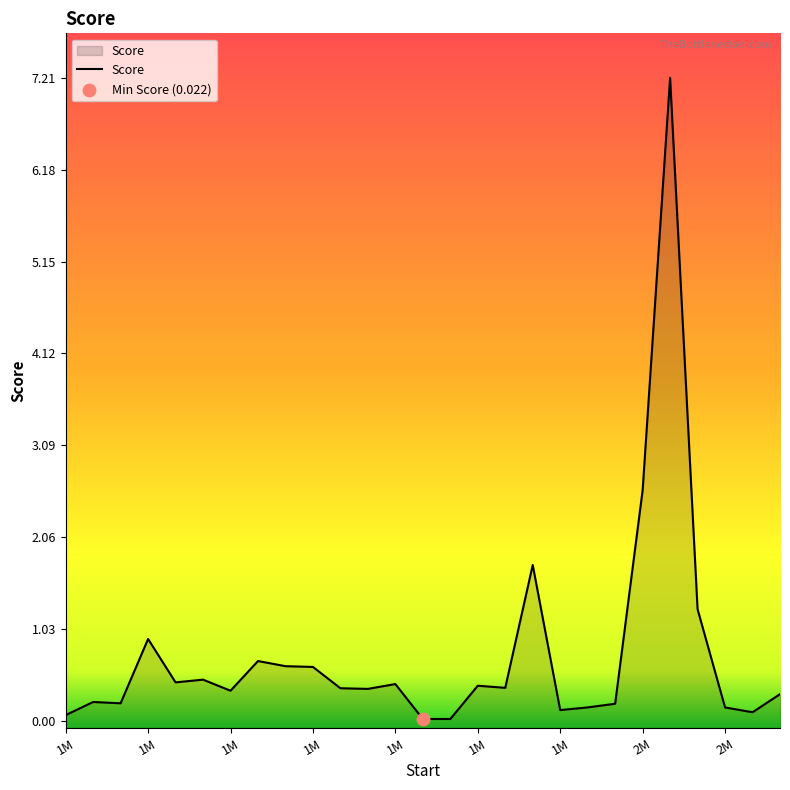

What is the change in value from 1972709.01 to 2007709.01?

+0.2